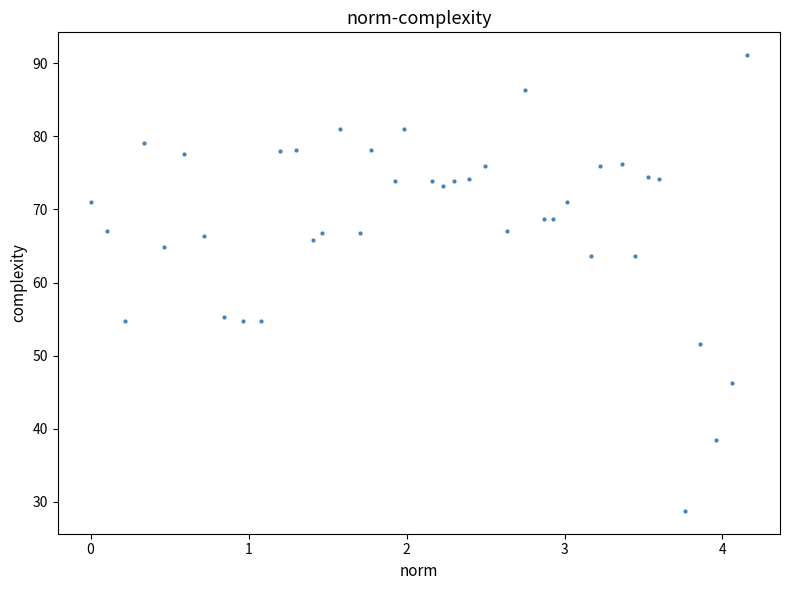

What is the range of X values (max minus min)?

4.2